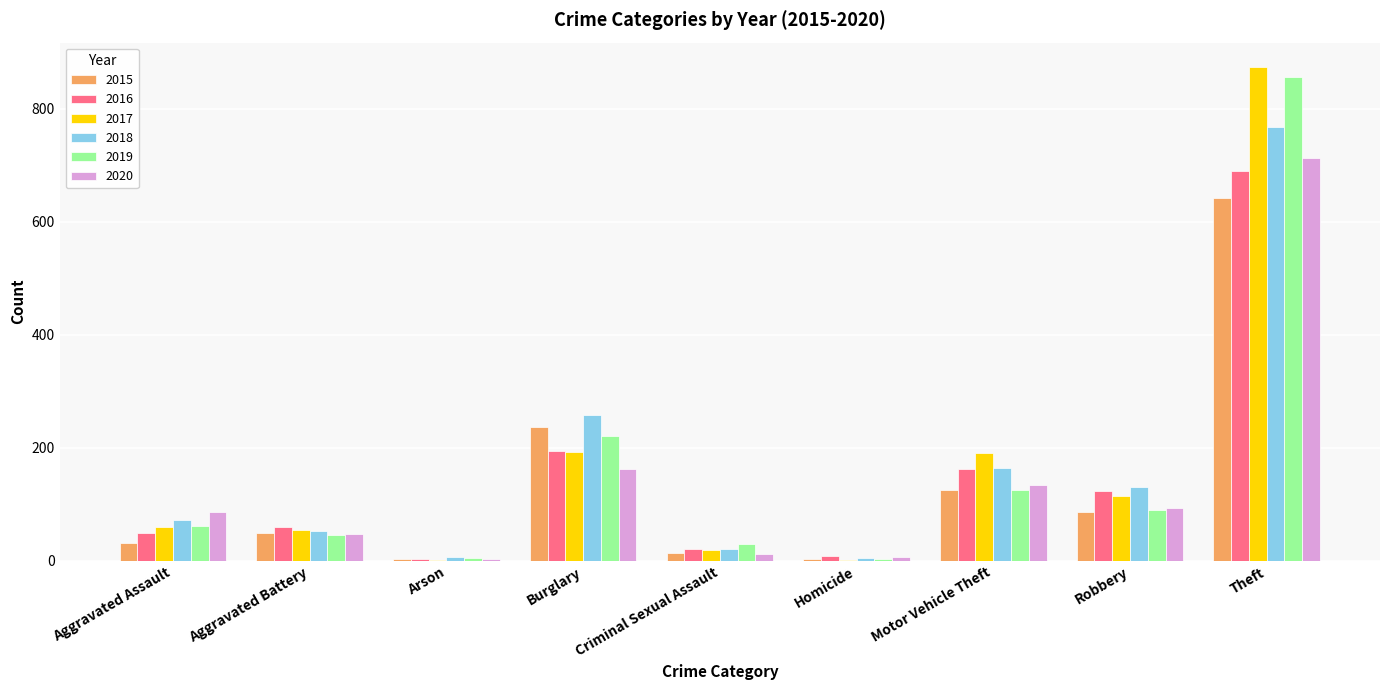

At which label does 2017 reach its peak?

Theft